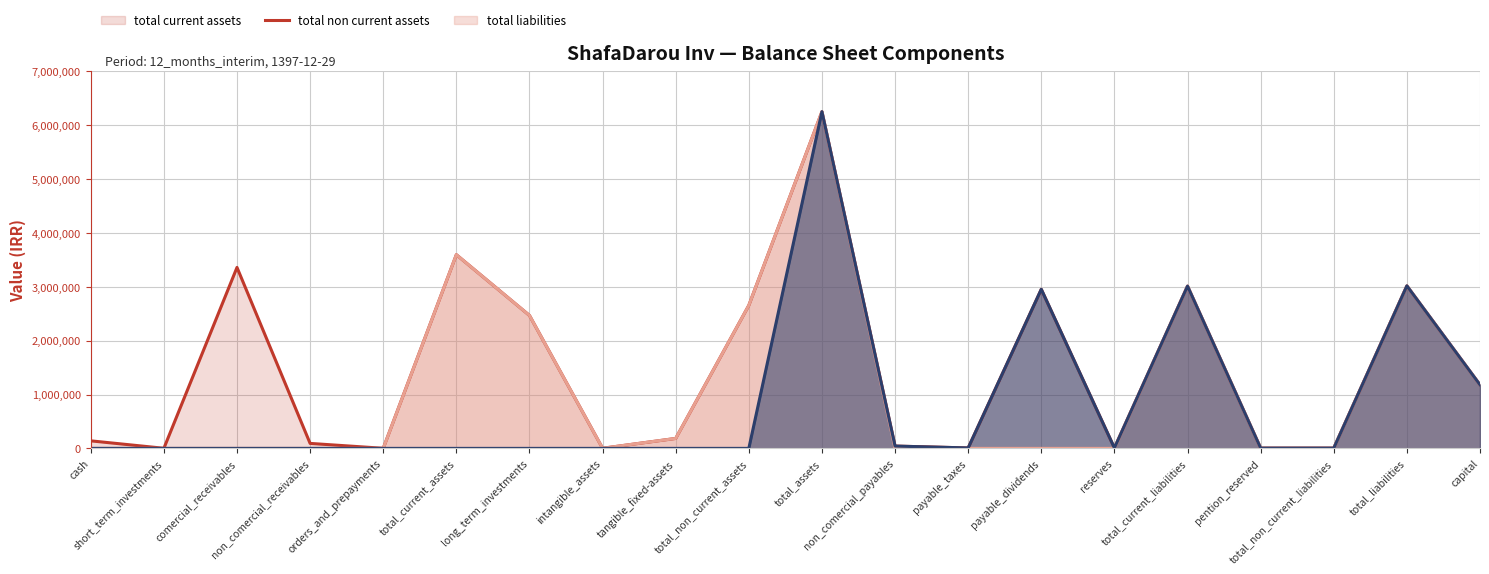

What is the difference between the maximum and second lowest values in the total_non_current_assets (line) series?

6251049